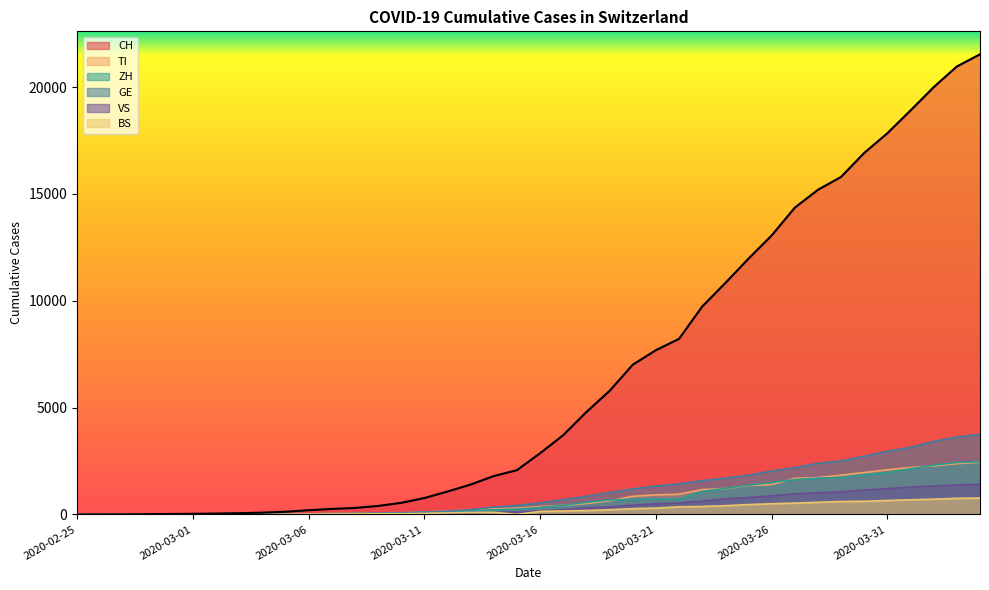

What is the average value of the VS series?

420